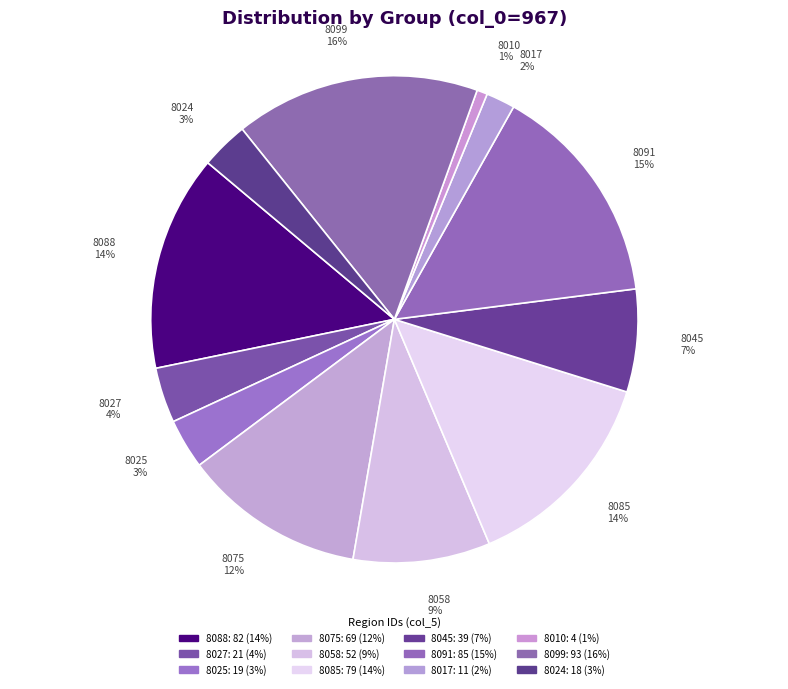

Which slice is the smallest?

8010